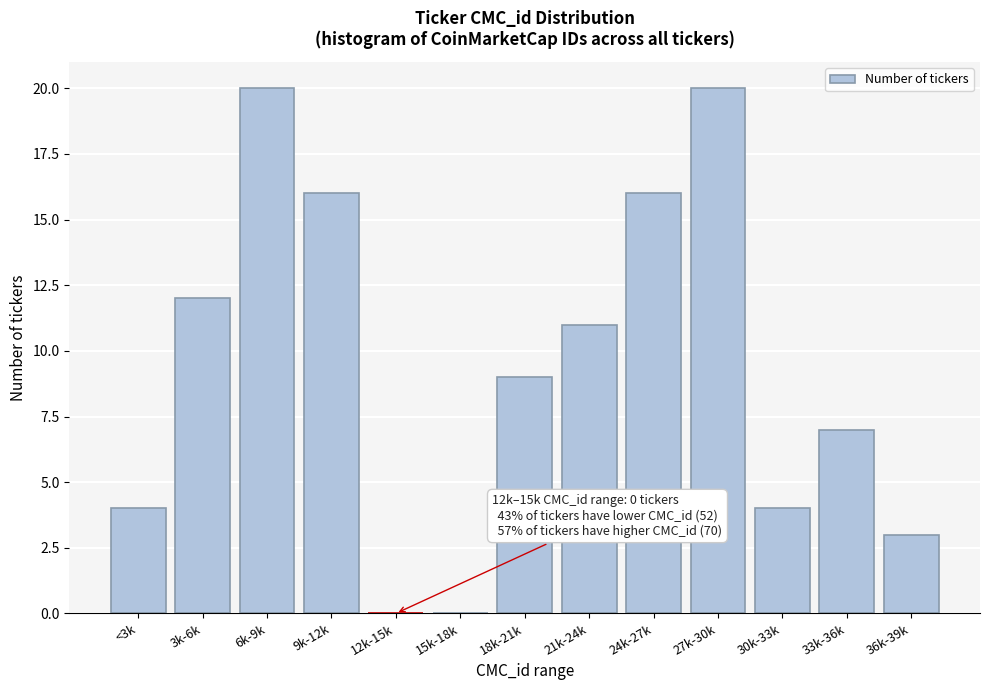

Reading left to right, what are all the values shown in this chart?

<3k=4	3k-6k=12	6k-9k=20	9k-12k=16	12k-15k=0	15k-18k=0	18k-21k=9	21k-24k=11	24k-27k=16	27k-30k=20	30k-33k=4	33k-36k=7	36k-39k=3